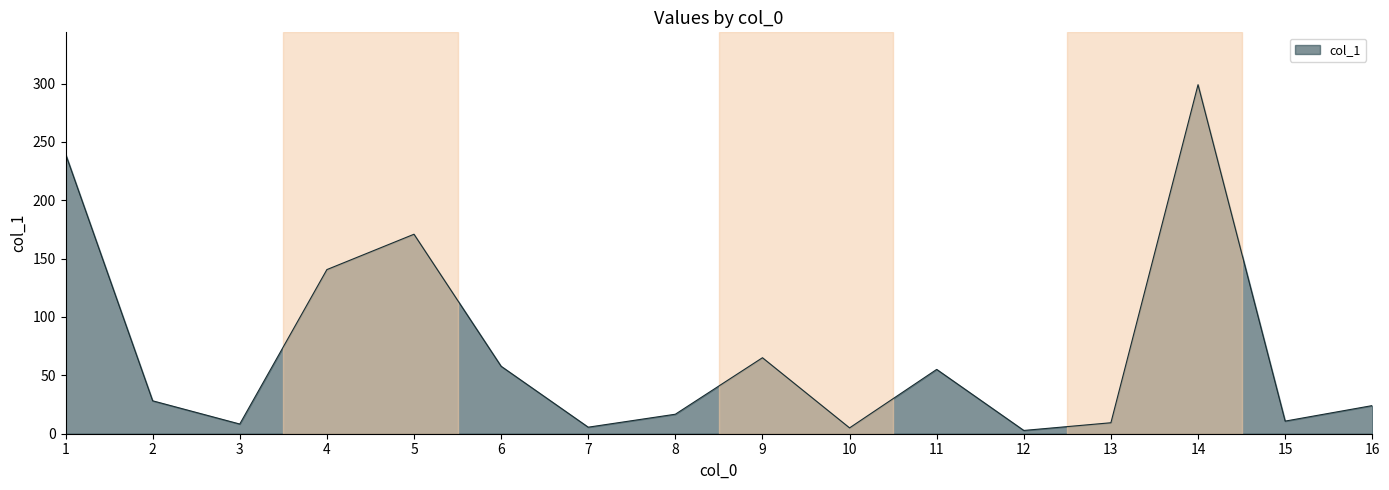

Is it true that the value at 9 is 104.8?

False